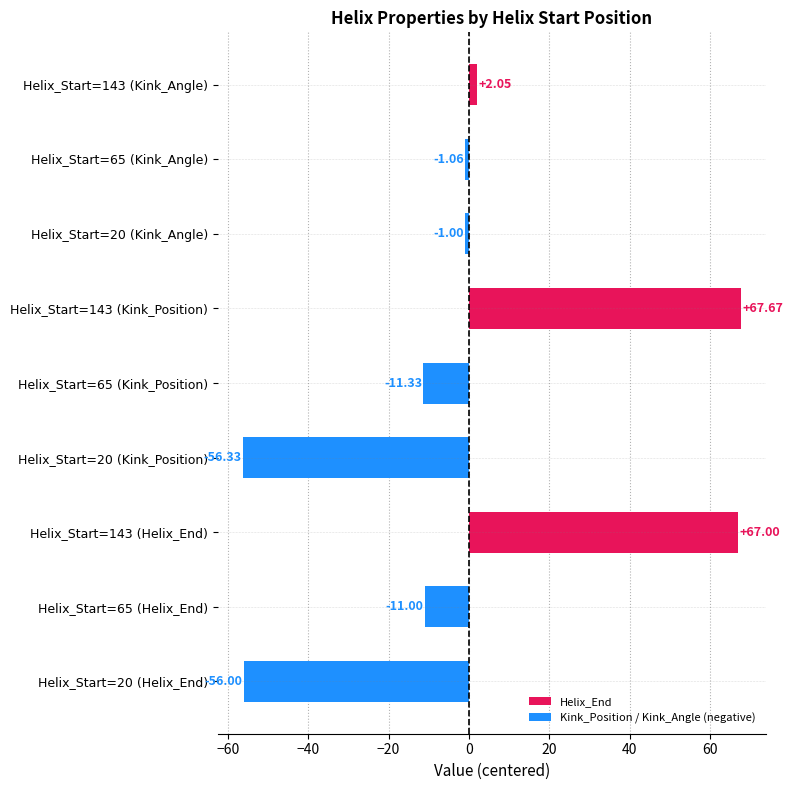

What is the change in value from Helix_Start=20 (Helix_End) to Helix_Start=65 (Kink_Angle)?

+54.9